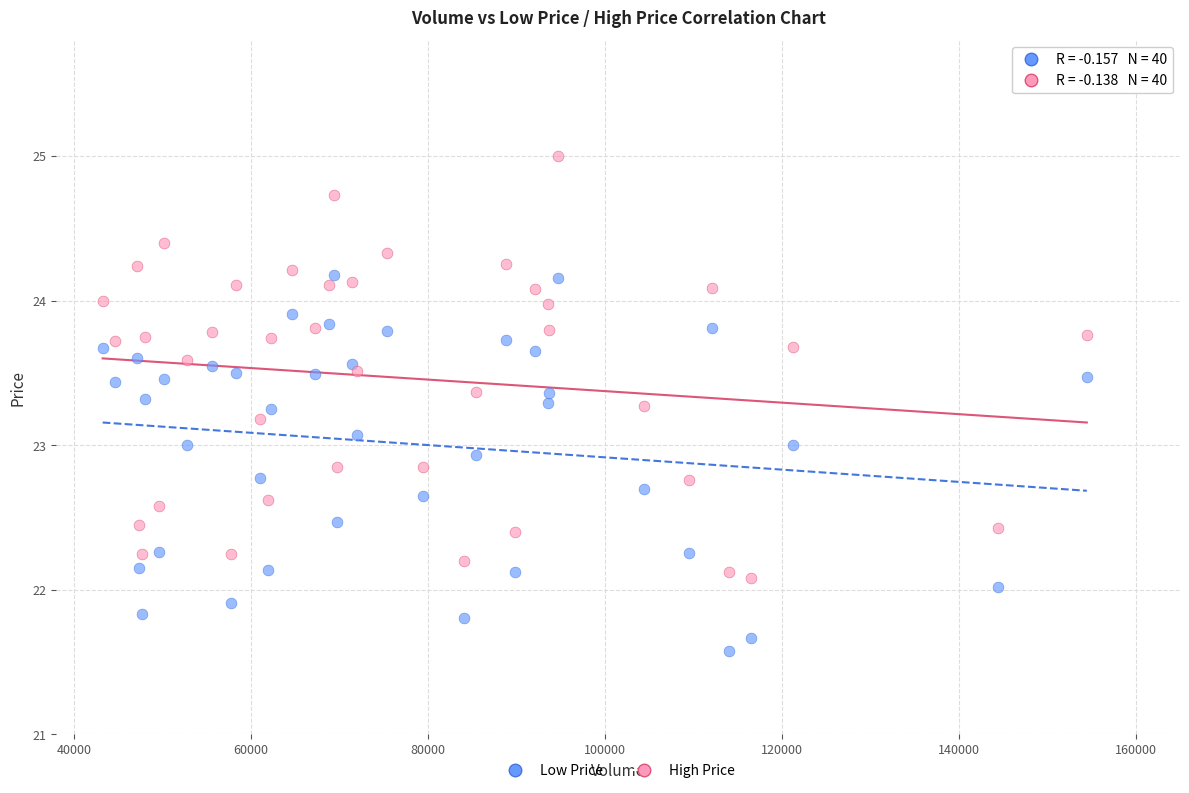

Which series has the widest spread of Y values?

High Price